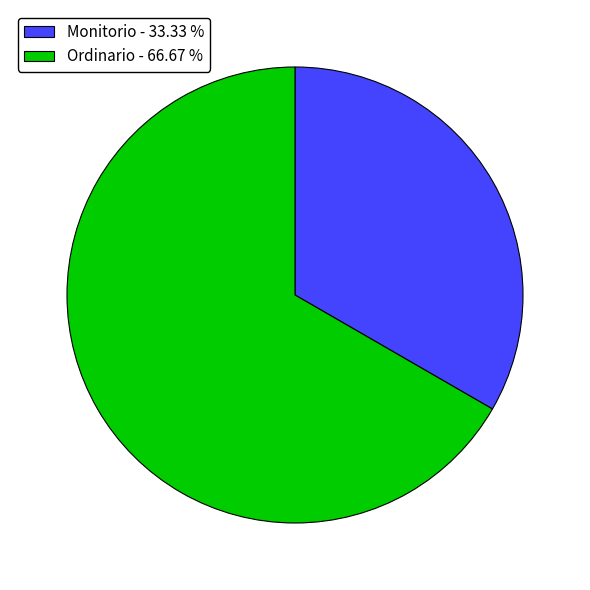

Combined, do Monitorio - 33.33 % and Ordinario - 66.67 % account for over 50%?

Yes